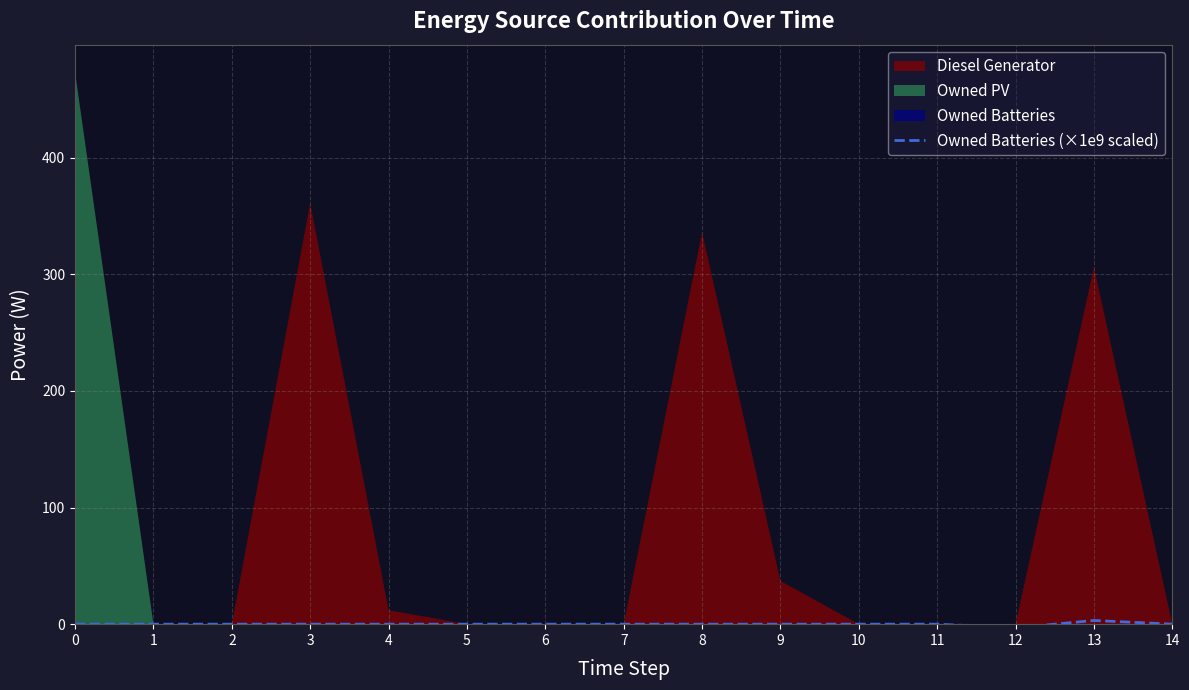

True or false: the data has more than 1 interior local peaks.

False